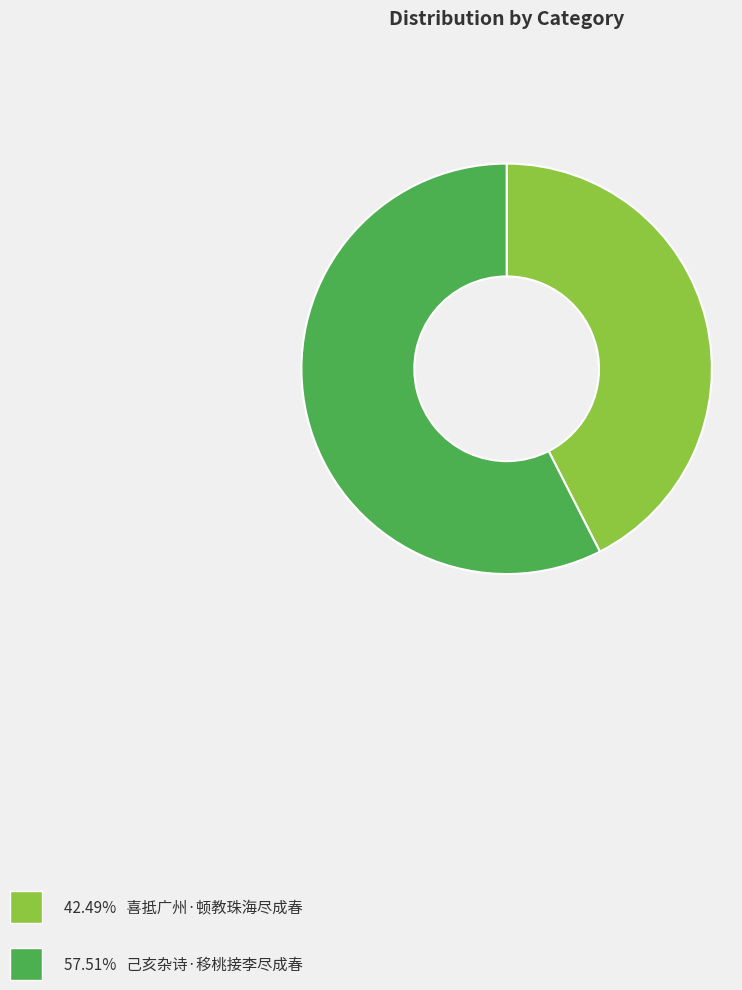

Does any single category account for the majority?

Yes